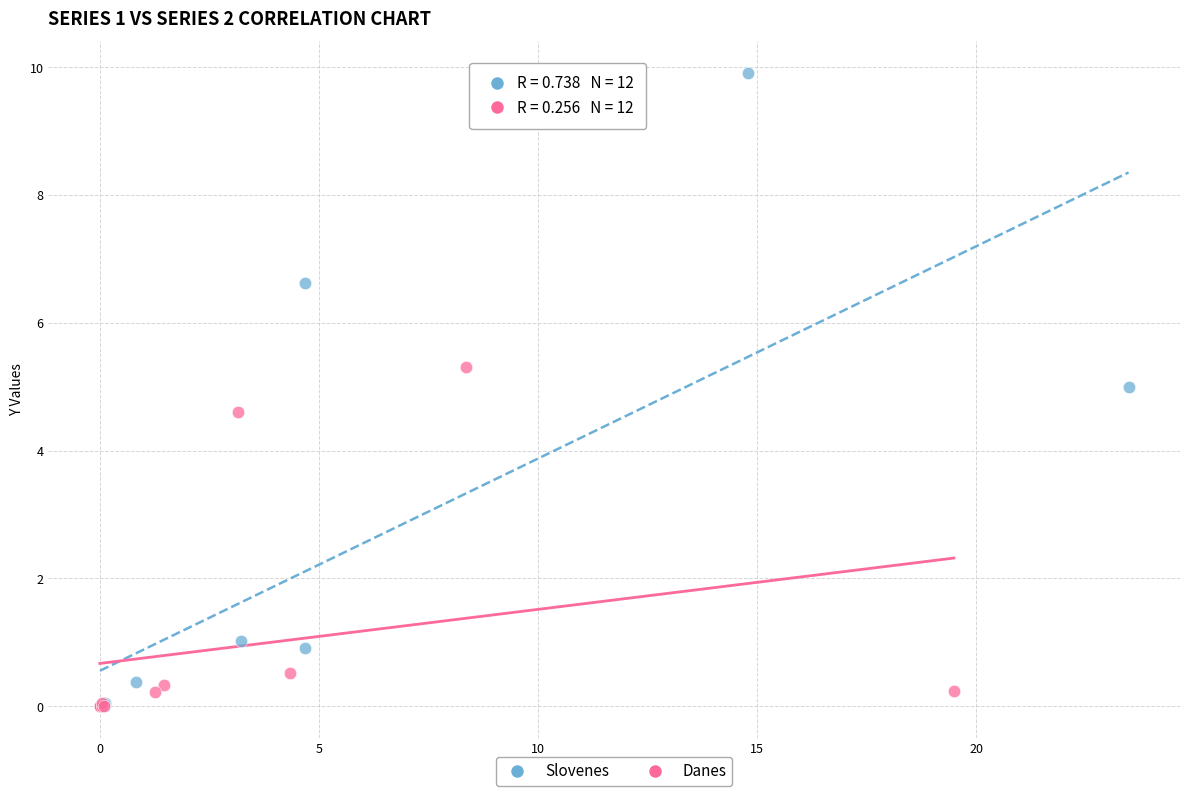

Which series contains the highest Y value?

Slovenes